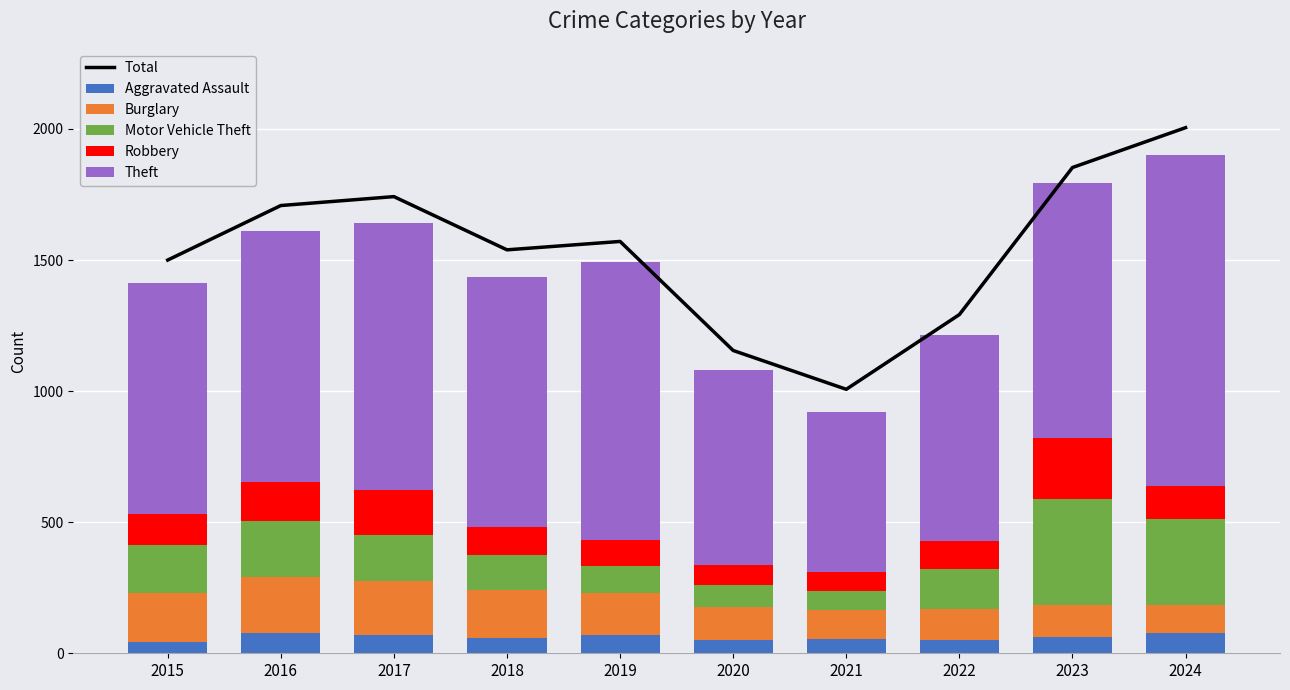

What is the average value of the Aggravated Assault series?

62